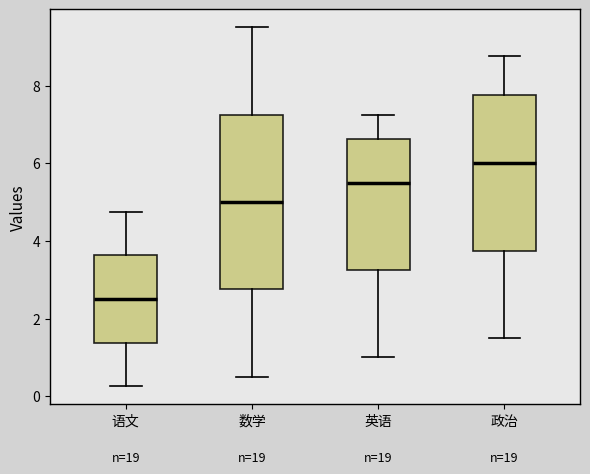

Which box has the highest median line?

政治